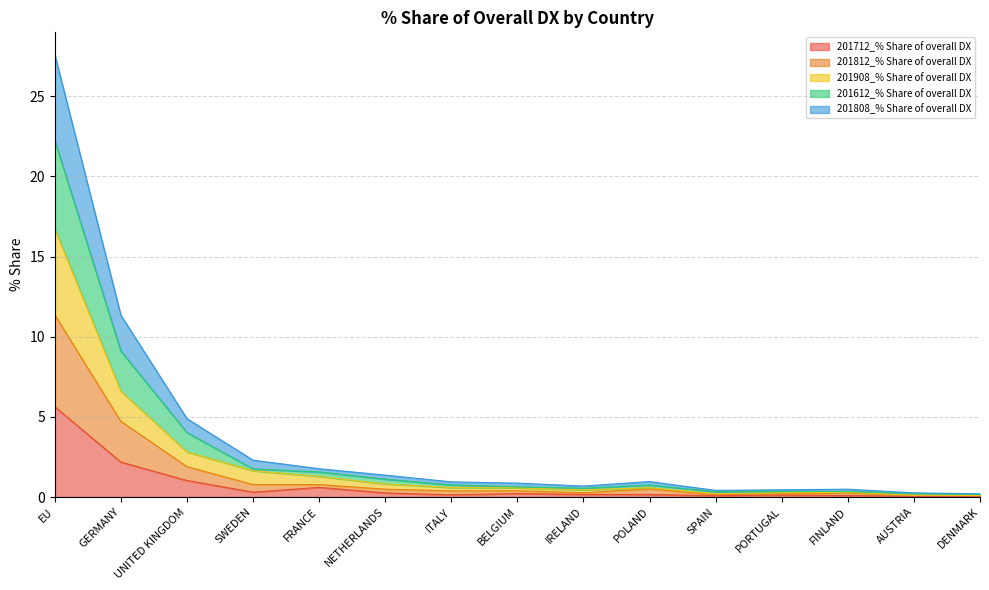

How many lines are shown in the chart?

5